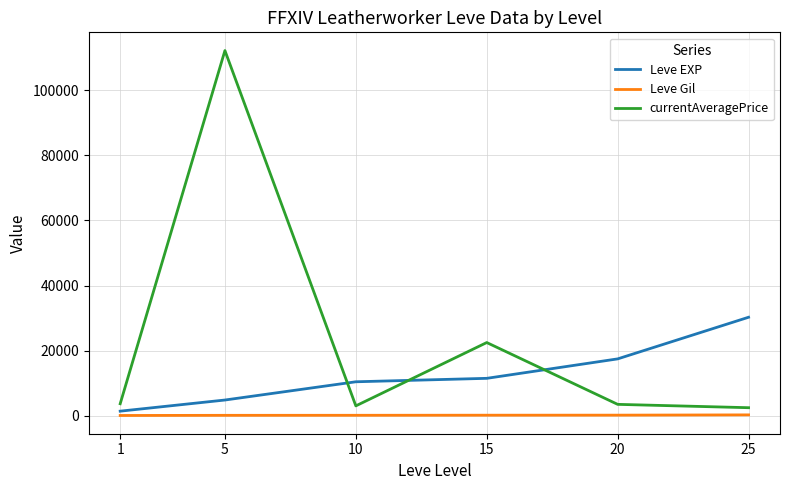

What is the difference between the maximum and minimum values in the Leve EXP series?

28833.3